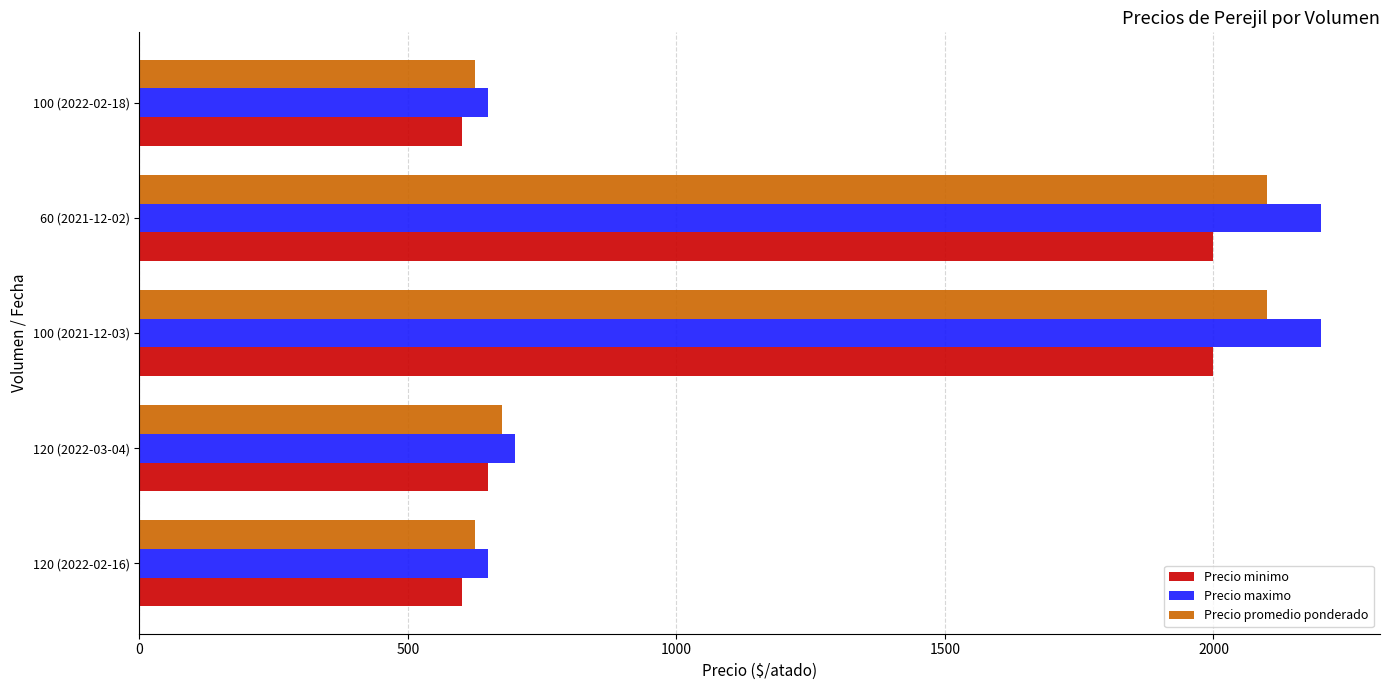

Is the value of Precio promedio ponderado at 120 (2022-03-04) greater than the value of Precio minimo at 100 (2021-12-03)?

No